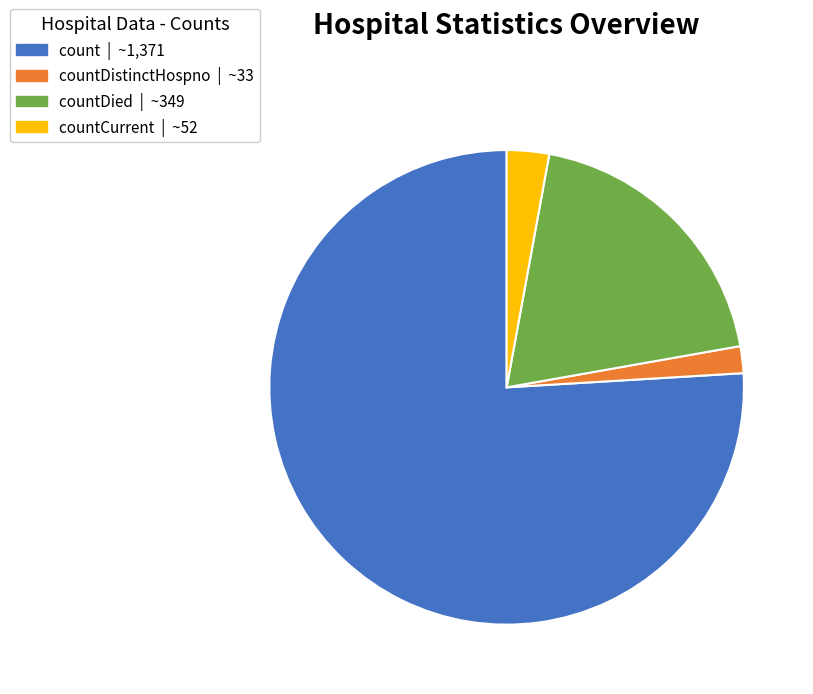

Is there a majority slice in this chart?

Yes